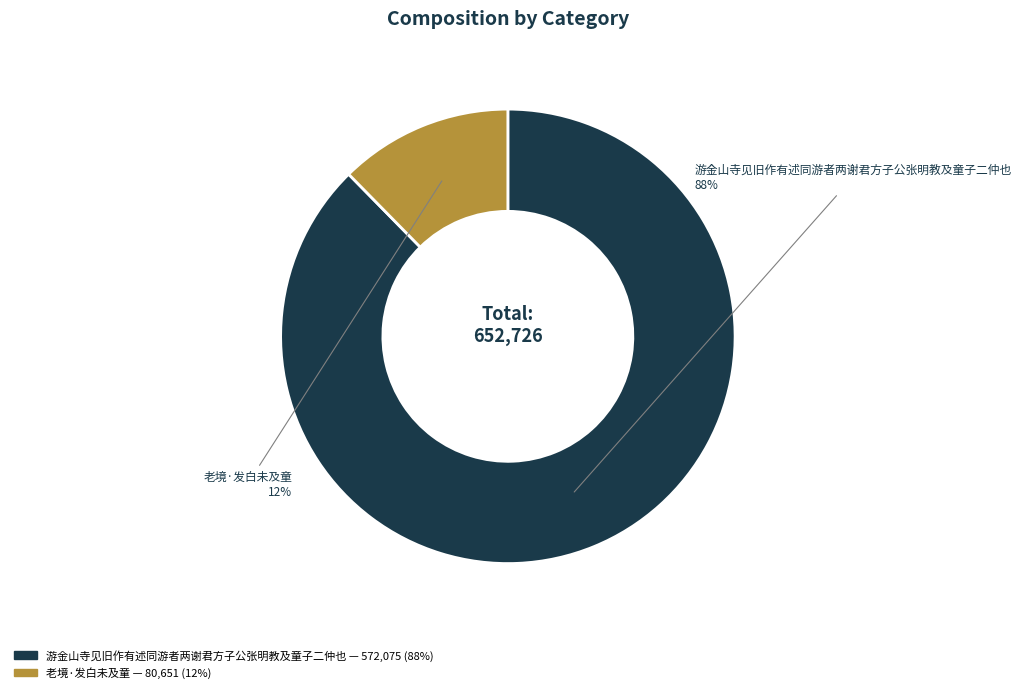

Rank the categories by value from highest to lowest.

游金山寺见旧作有述同游者两谢君方子公张明教及童子二仲也, 老境·发白未及童